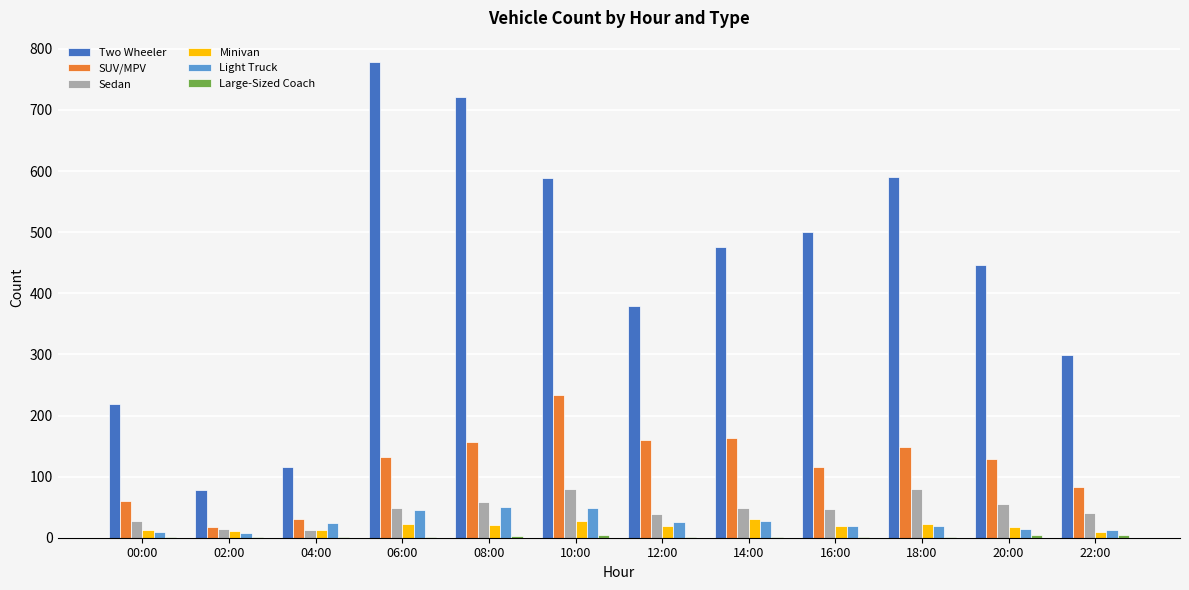

What is the sum of all Light Truck values?

305